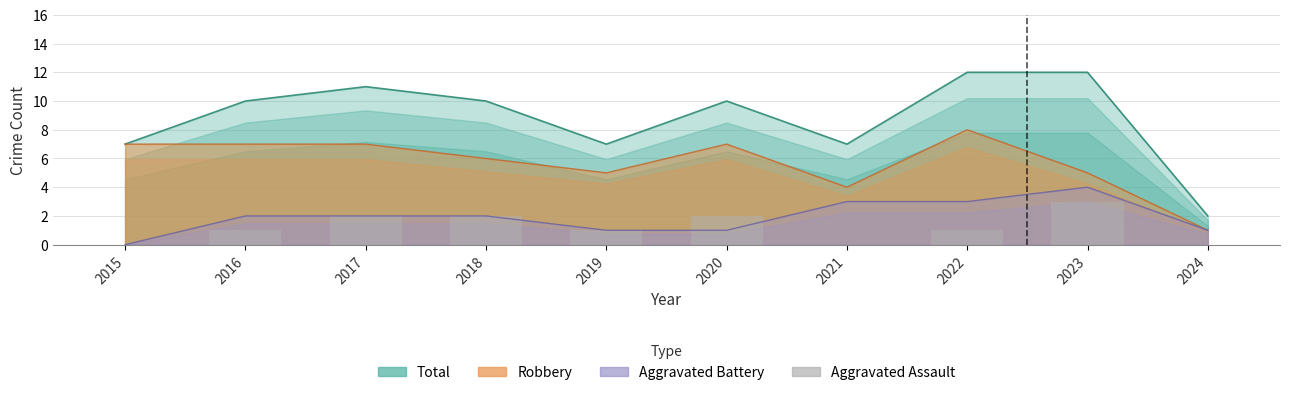

Where is the data nearest to the value 1?

2016